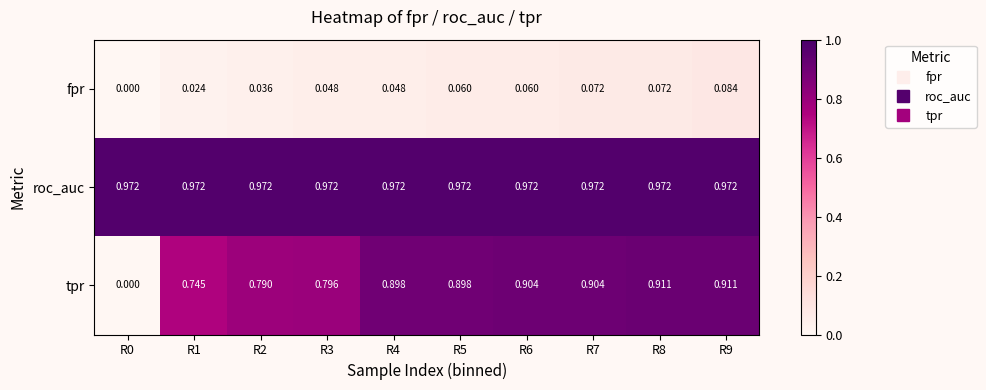

At R1, list the series in order from largest to smallest.

roc_auc, tpr, fpr